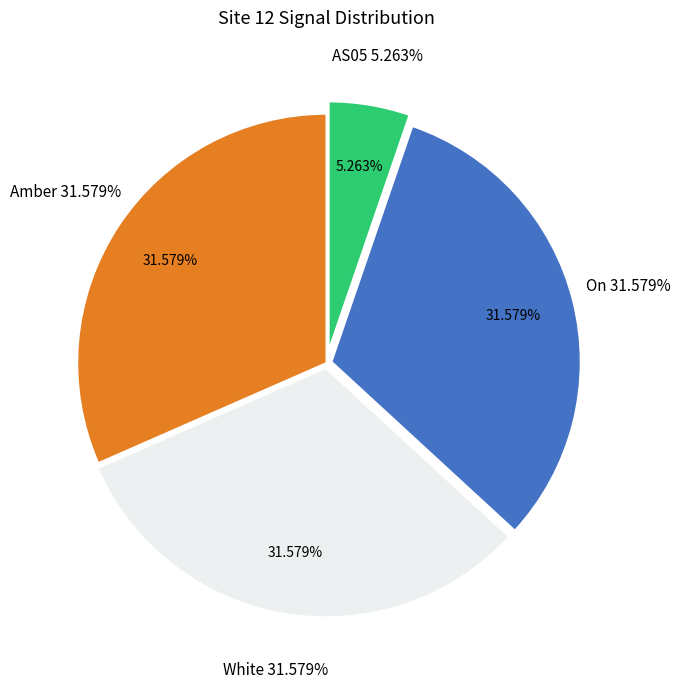

Does AS09 account for over 50% of the chart?

No